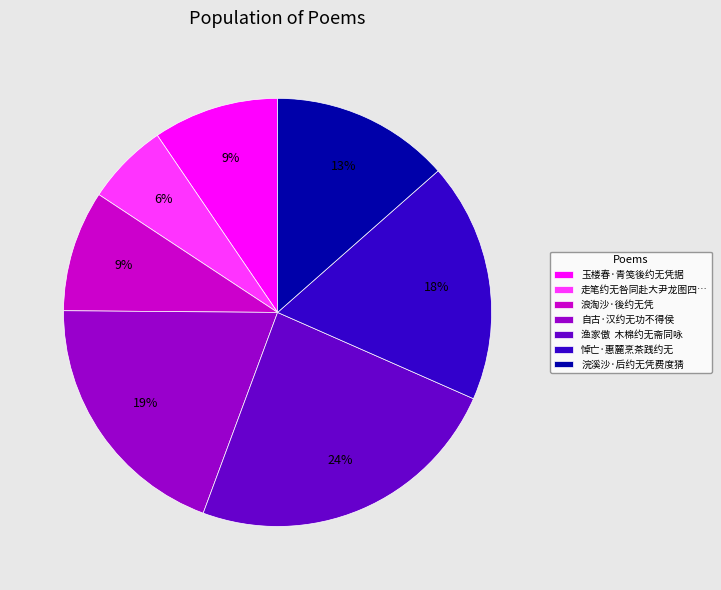

To the nearest percent, what percentage of the pie is 自古·汉约无功不得侯?

19%